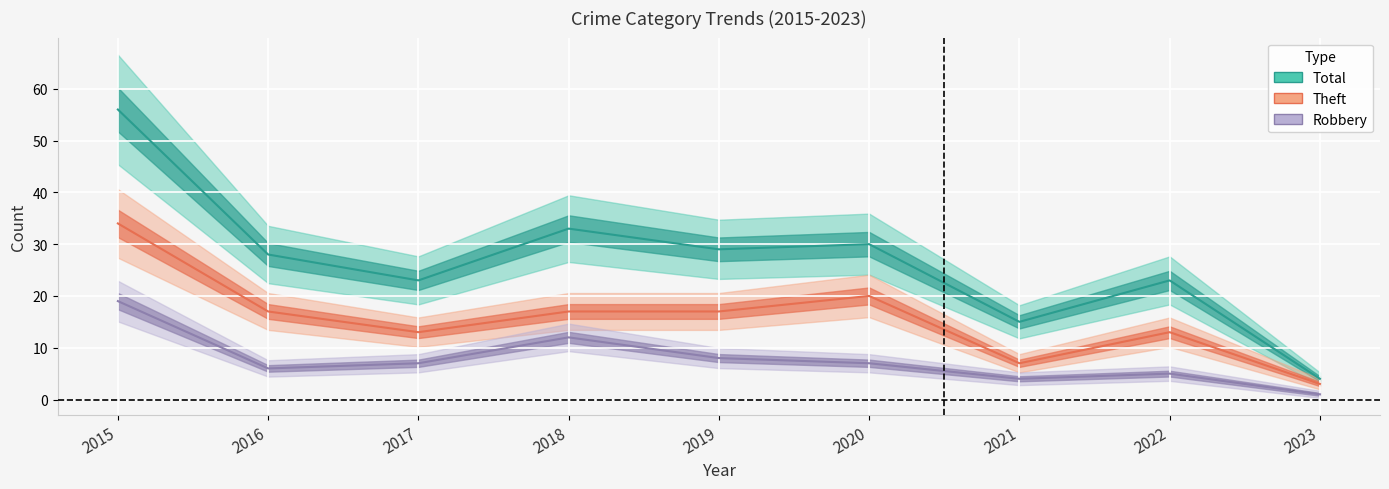

What is the sum of the Theft values at 2019 and 2017?

30